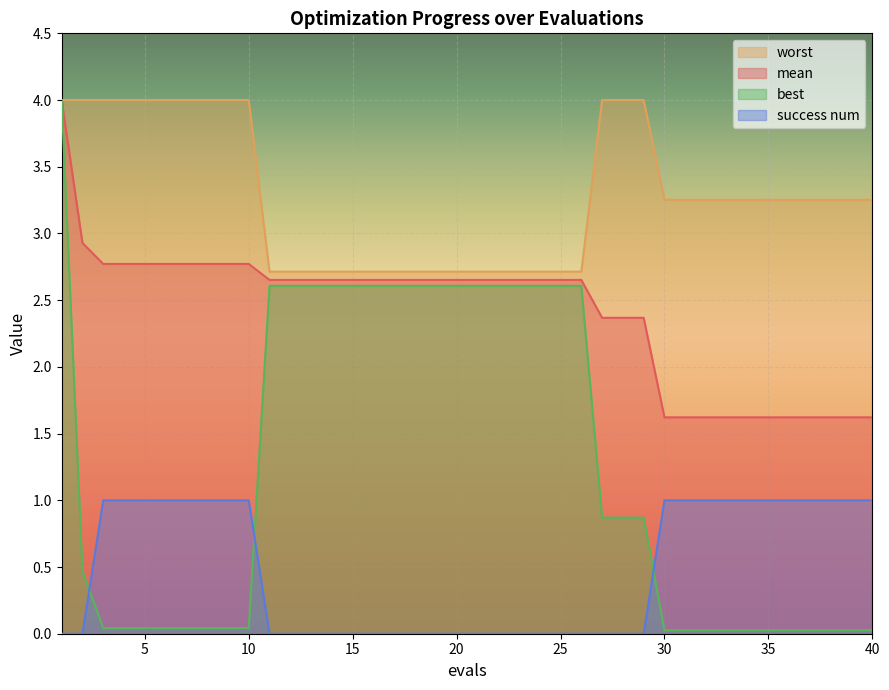

How many lines are shown in the chart?

4